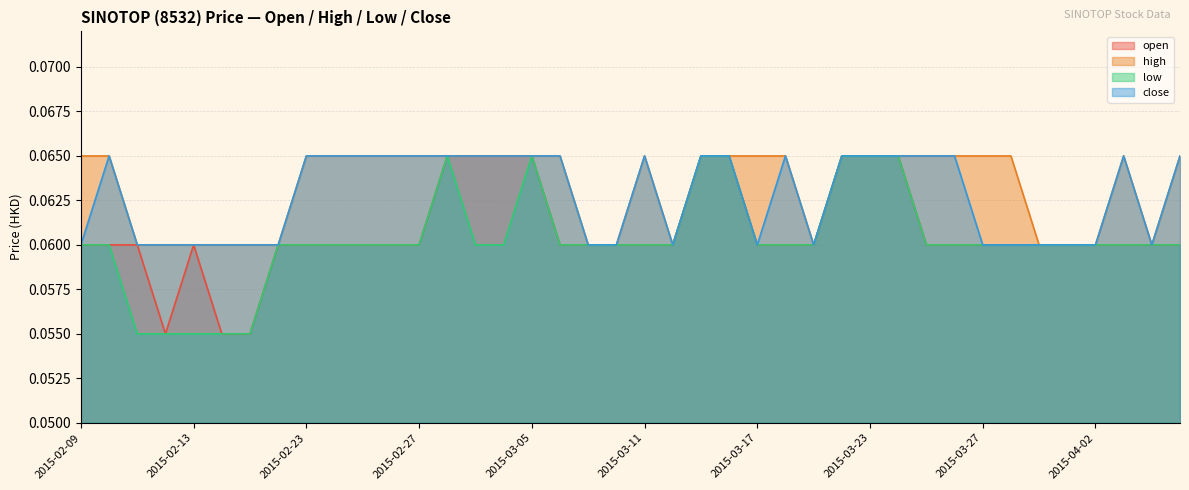

Between 2015-03-02 and 2015-03-11, which series saw the biggest shift?

open